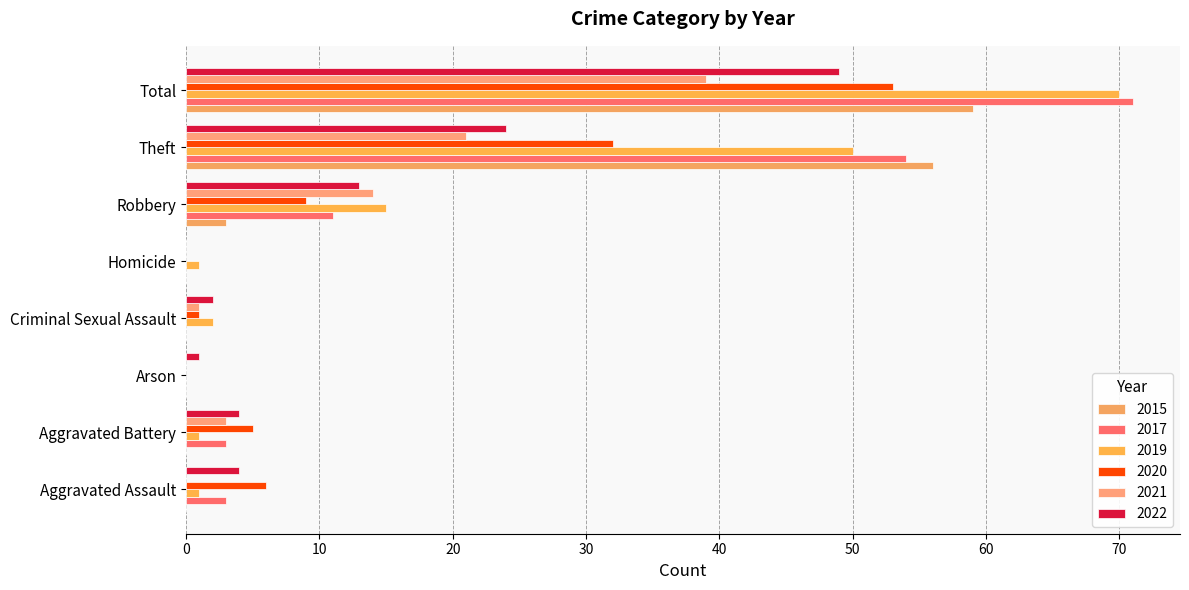

What is the difference between the 2015 values at Robbery and Aggravated Assault?

3